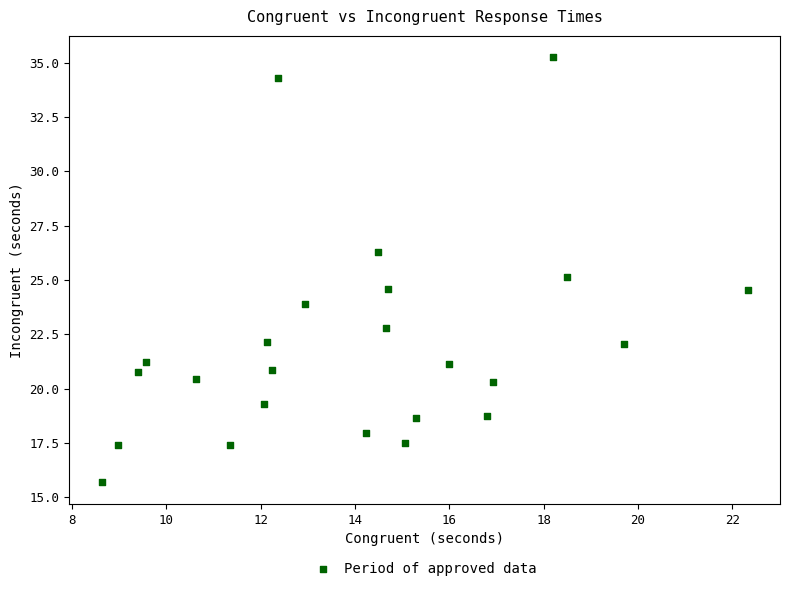

What is the range of Y values (max minus min)?

19.6